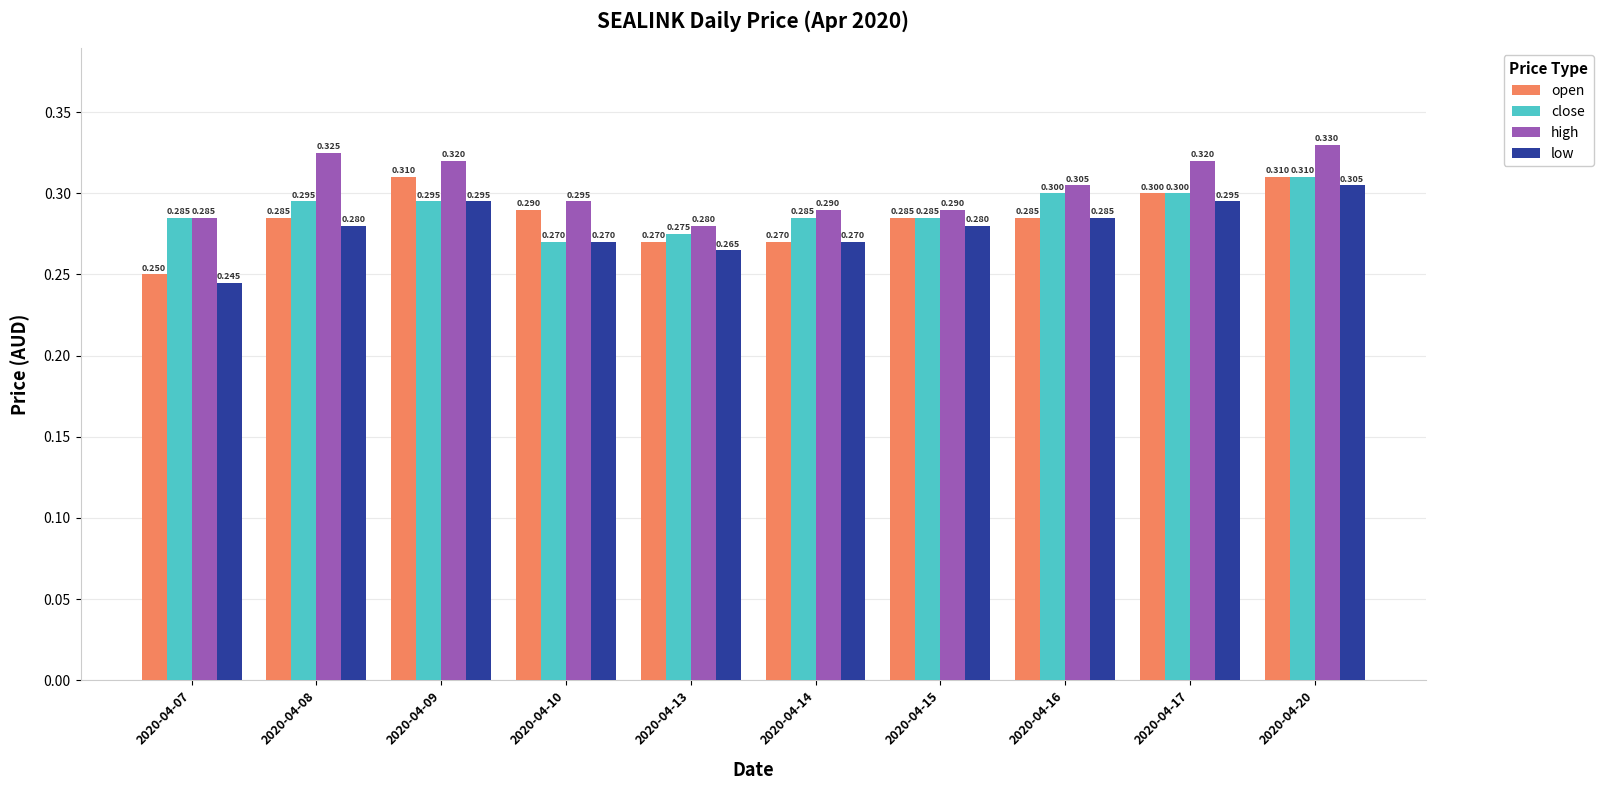

List the series in order of their overall mean, highest first.

high, close, open, low